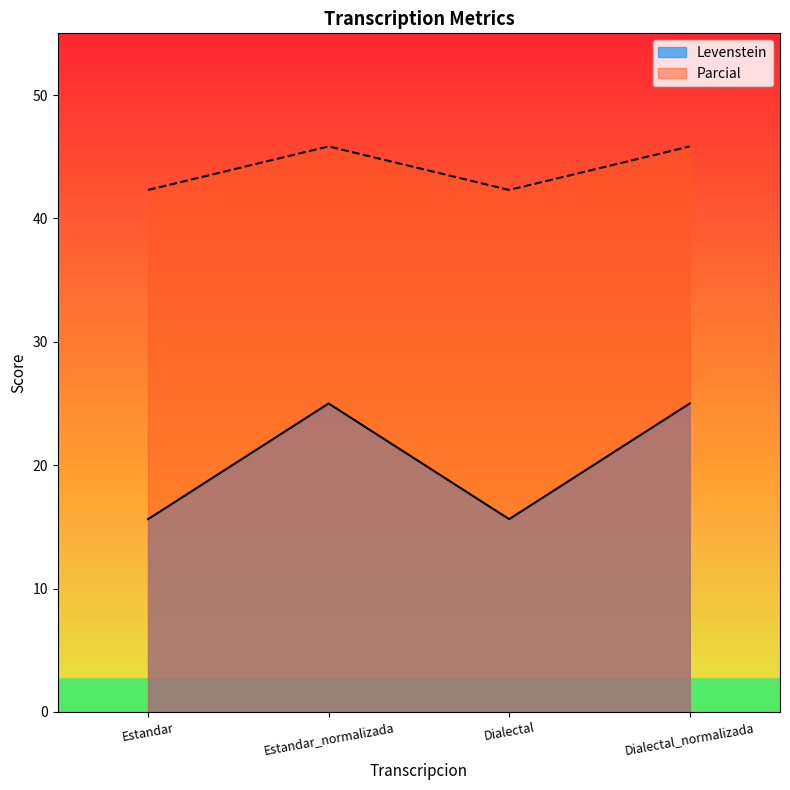

Where is the first local maximum for Parcial?

Estandar_normalizada